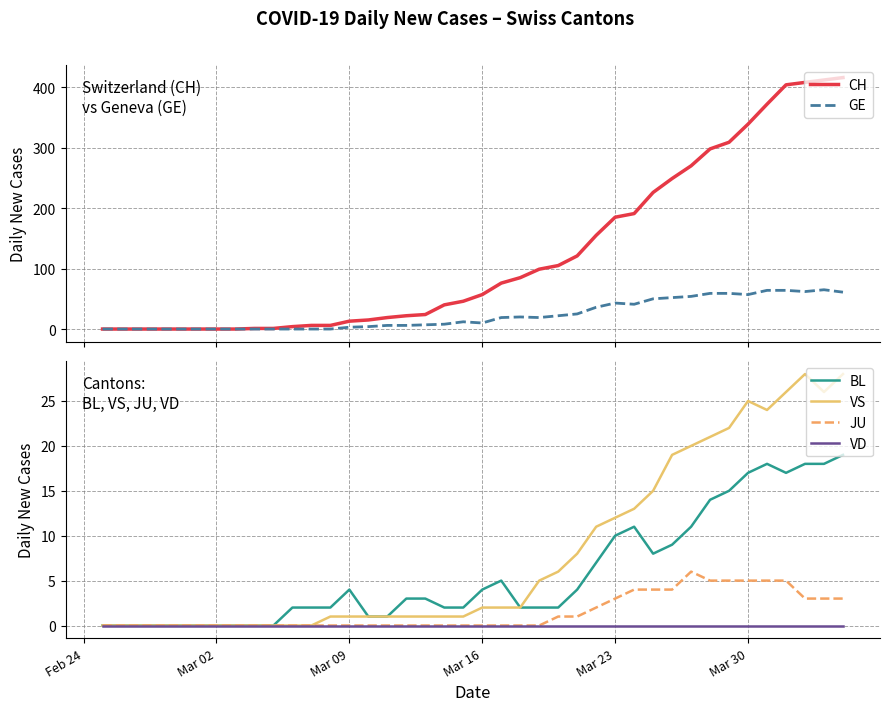

List the series in order of their peak value, lowest first.

VD, JU, BL, VS, GE, CH